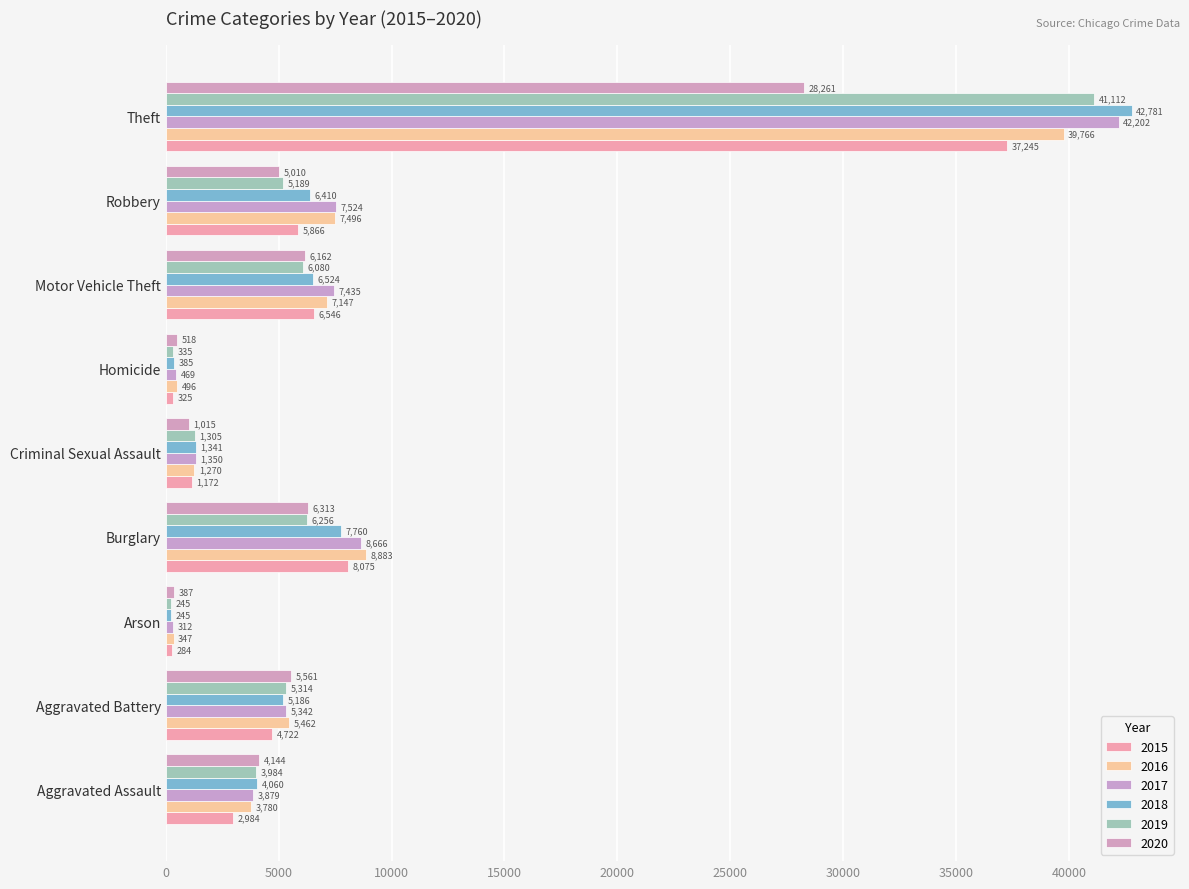

How many values in the 2017 series are below 5342?

4